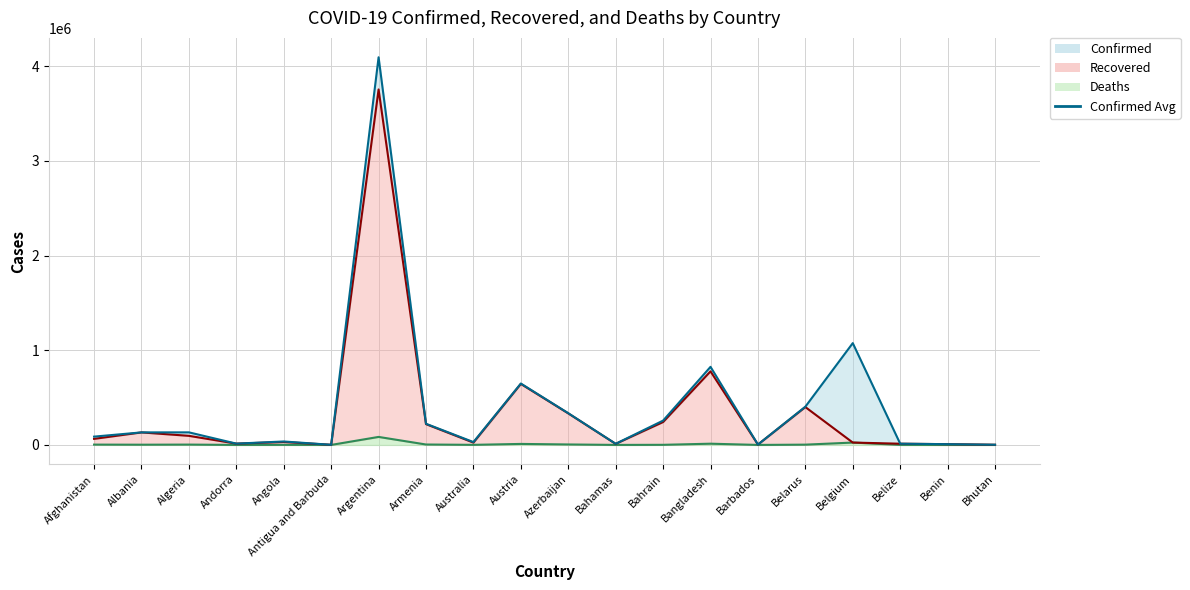

Count the number of categories in the chart.

20